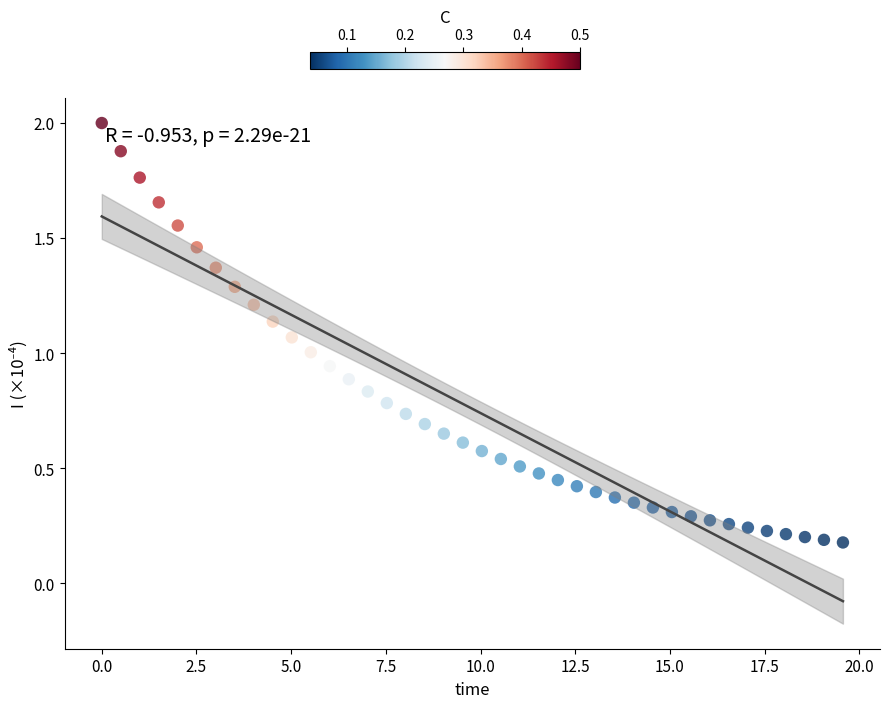

What is the range of X values (max minus min)?

19.6